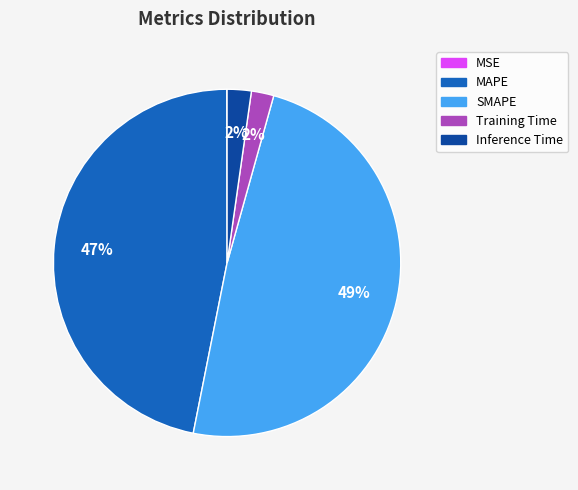

Is there any slice that represents more than half of the pie?

No